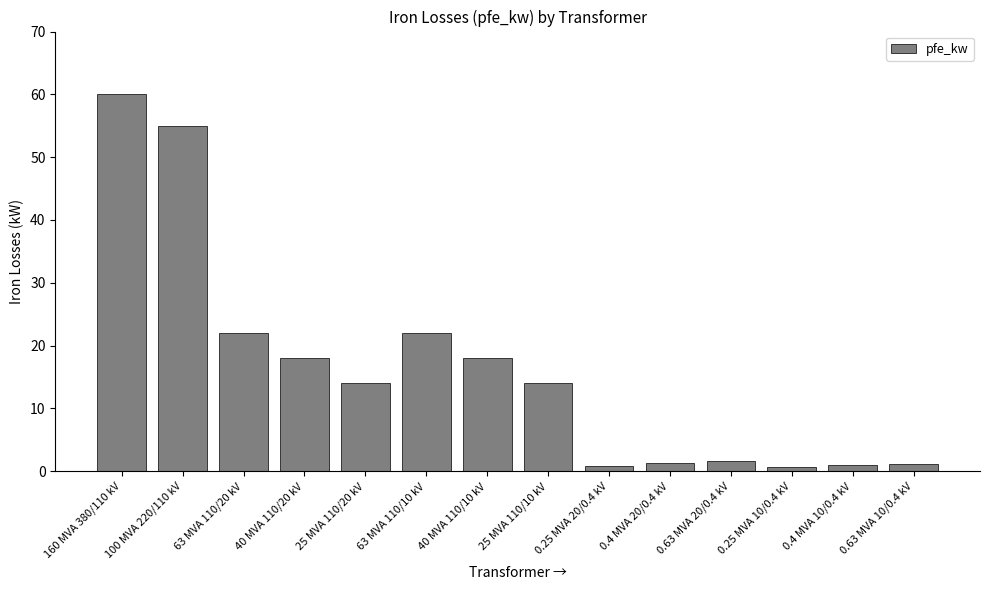

Which has a higher value, 25 MVA 110/10 kV or 100 MVA 220/110 kV?

100 MVA 220/110 kV